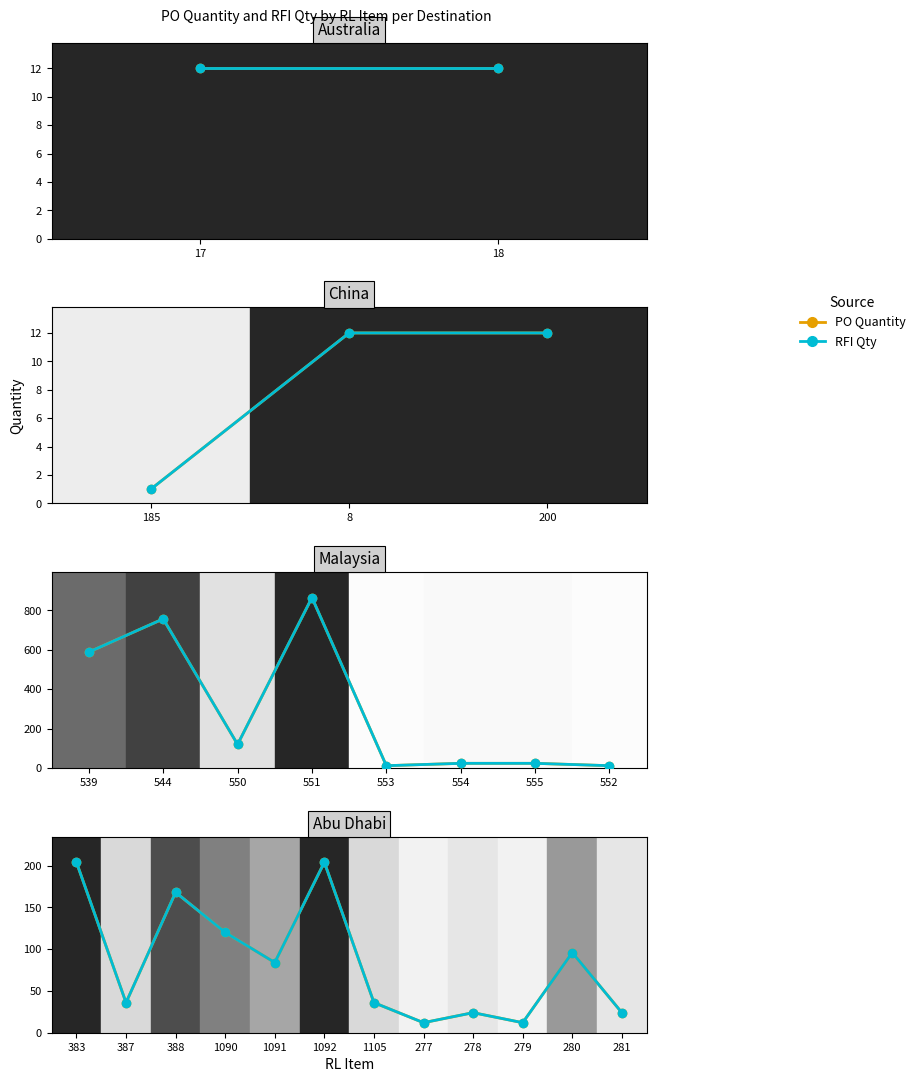

True or false: PO Quantity and RFI Qty intersect in this chart.

False